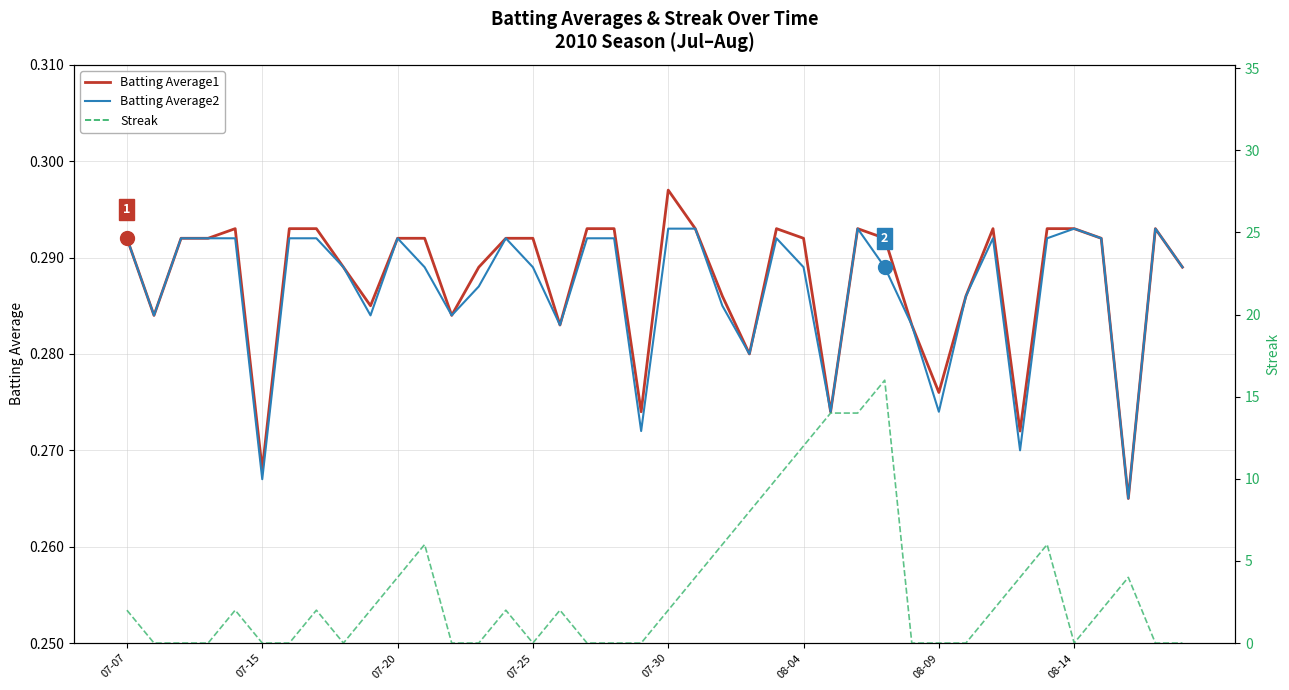

What is the maximum value for Streak?

16.0